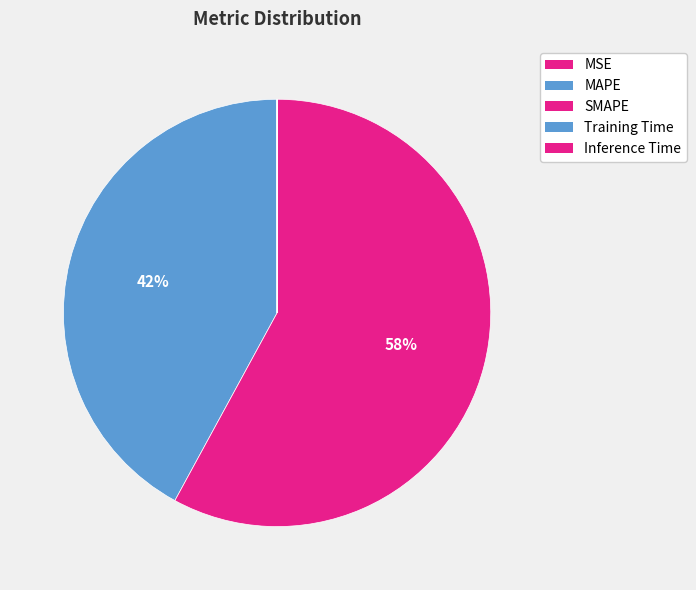

Which slice represents more than half of the pie?

SMAPE